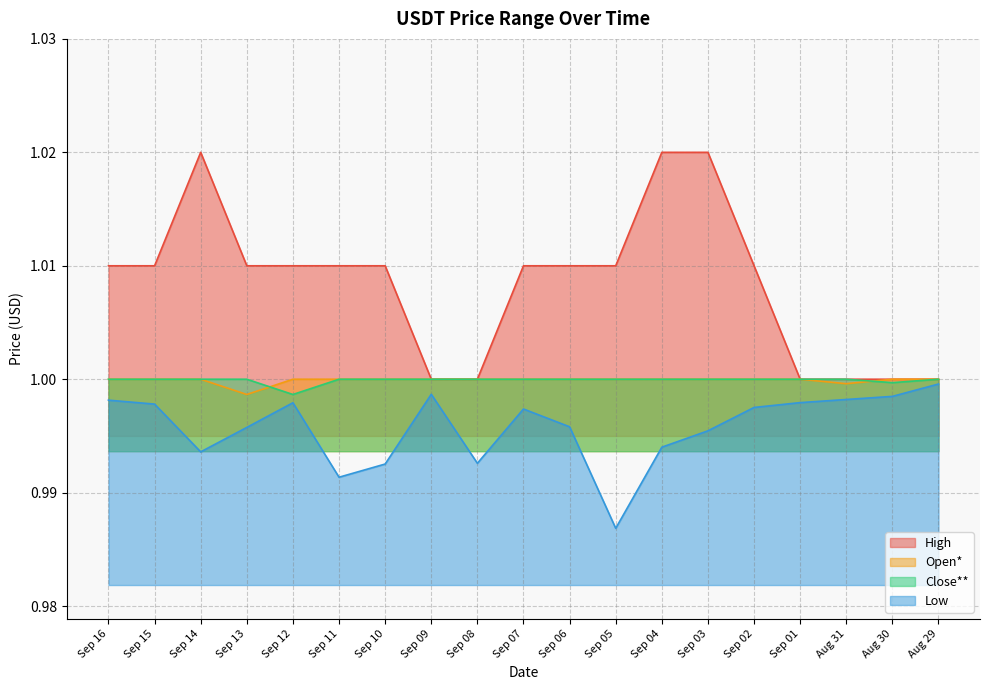

True or false: High and Low cross at least once.

False